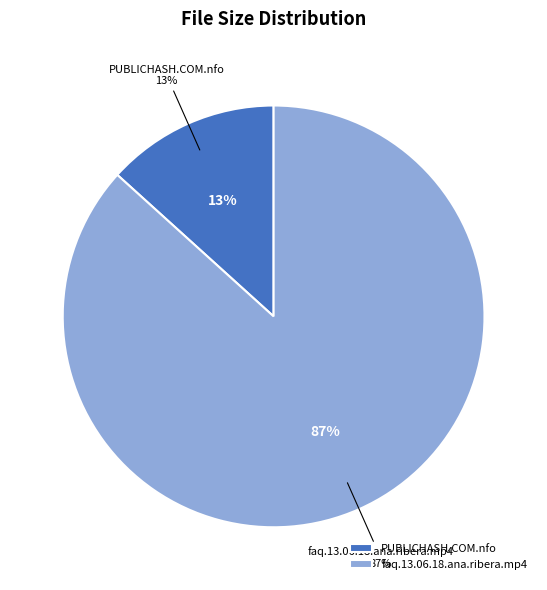

Rank the categories by value from highest to lowest.

faq.13.06.18.ana.ribera.mp4, PUBLICHASH.COM.nfo